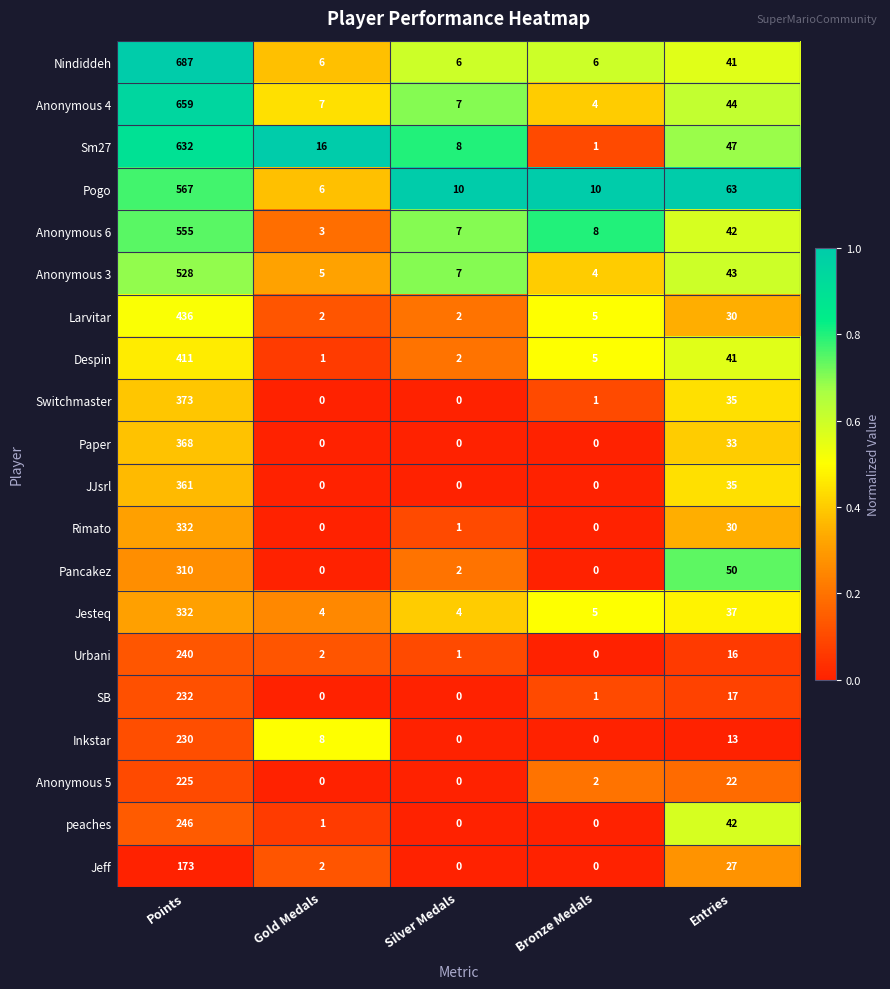

Between Points and Silver Medals, which series saw the biggest shift?

Nindiddeh